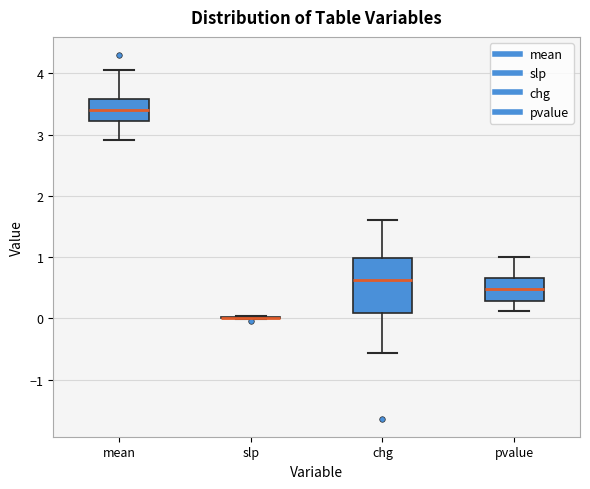

Reading left to right, transcribe this box plot: for each box, give where its median line is, the range the box spans, and where its two whiskers end, as read against the y-axis. The values are not printed on the chart, so give them approximately, as read against the axis.

mean: median 3.4, box 3.2 to 3.6, whiskers 2.9 to 4.1
slp: box collapsed to a line at 0.0, whiskers 0.0 to 0.0
chg: median 0.6, box 0.1 to 1.0, whiskers -0.6 to 1.6
pvalue: median 0.5, box 0.3 to 0.7, whiskers 0.1 to 1.0